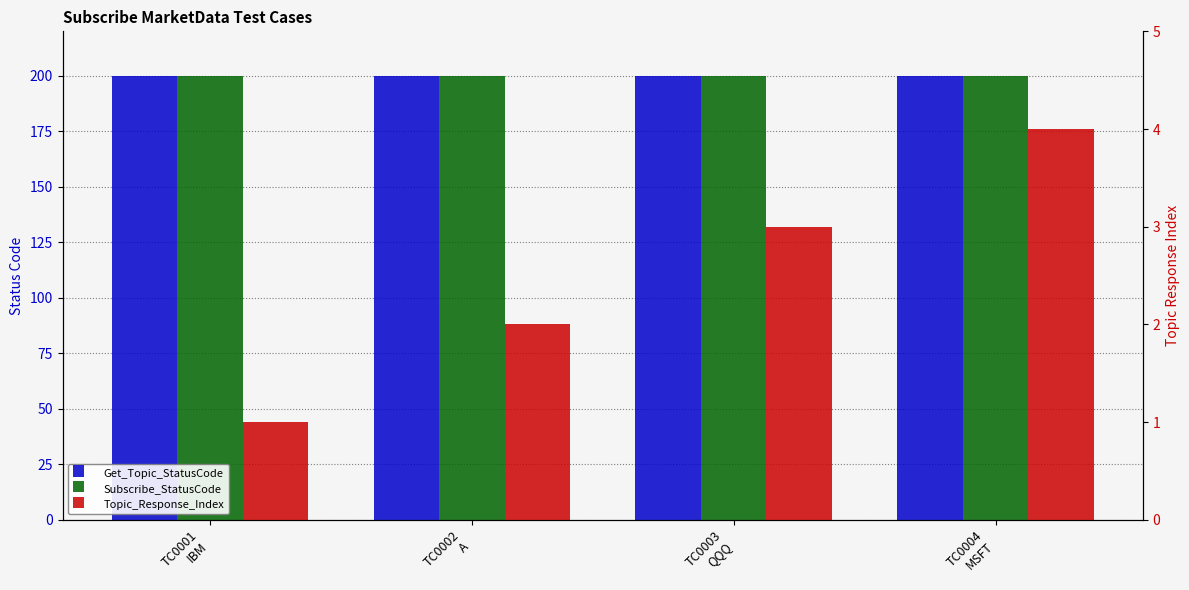

Is the value of Subscribe_StatusCode at TC0001
IBM greater than the value of Topic_Response_Index at TC0002
A?

Yes